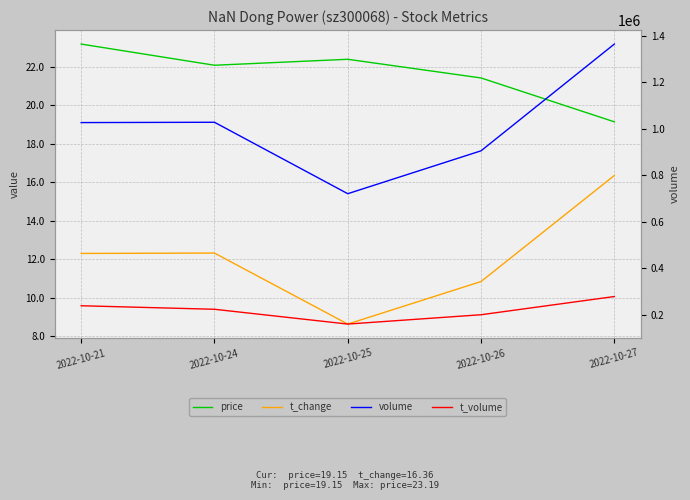

True or false: volume has a value of 905312.0 at 2022-10-26.

True